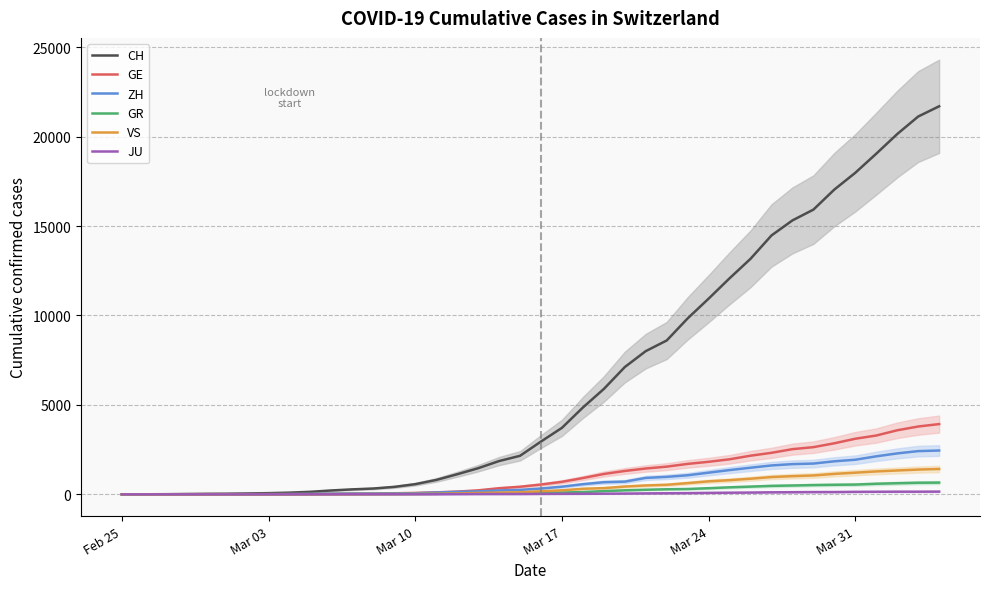

At how many categories does at least one series exceed 20394?

2